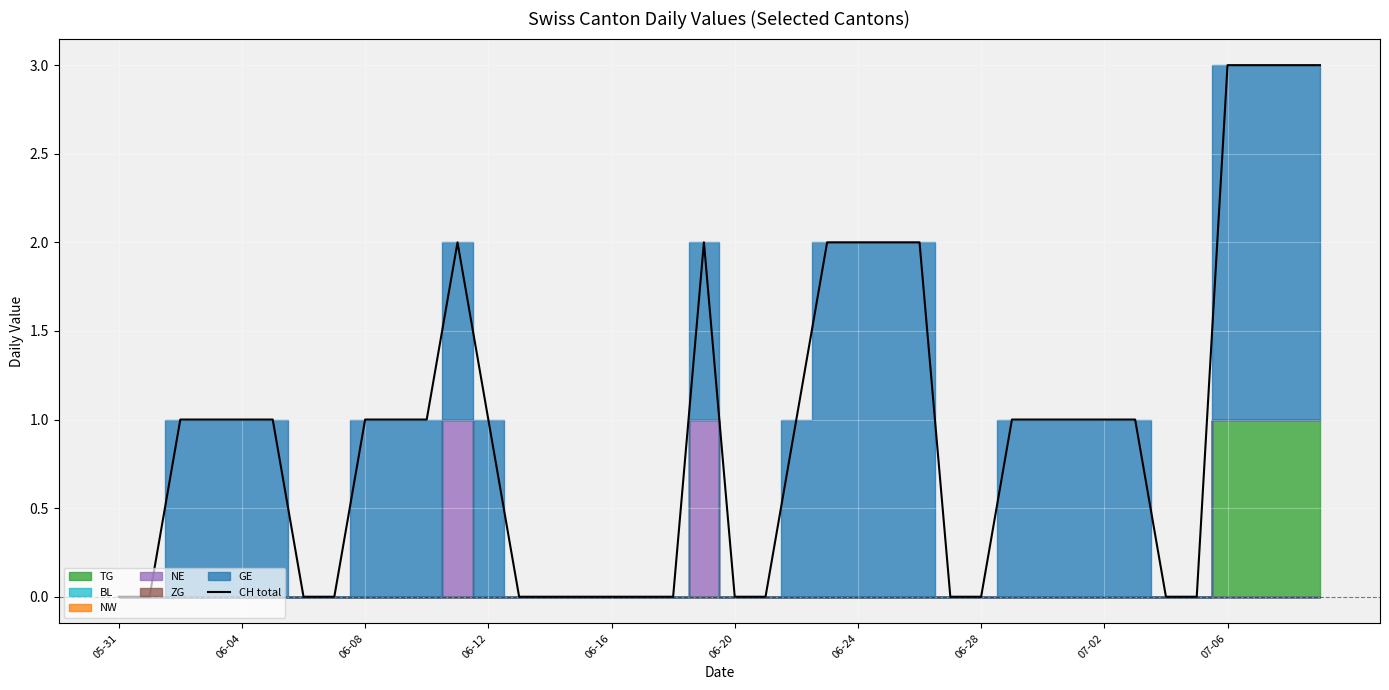

Does the chart display data point markers on the line(s)?

No